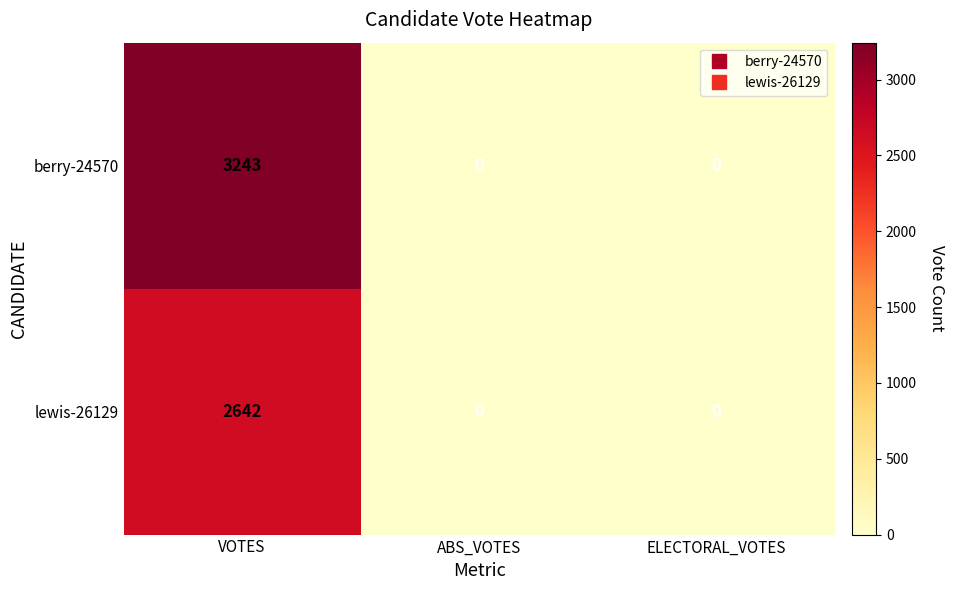

What is the maximum value shown in the chart?

3243